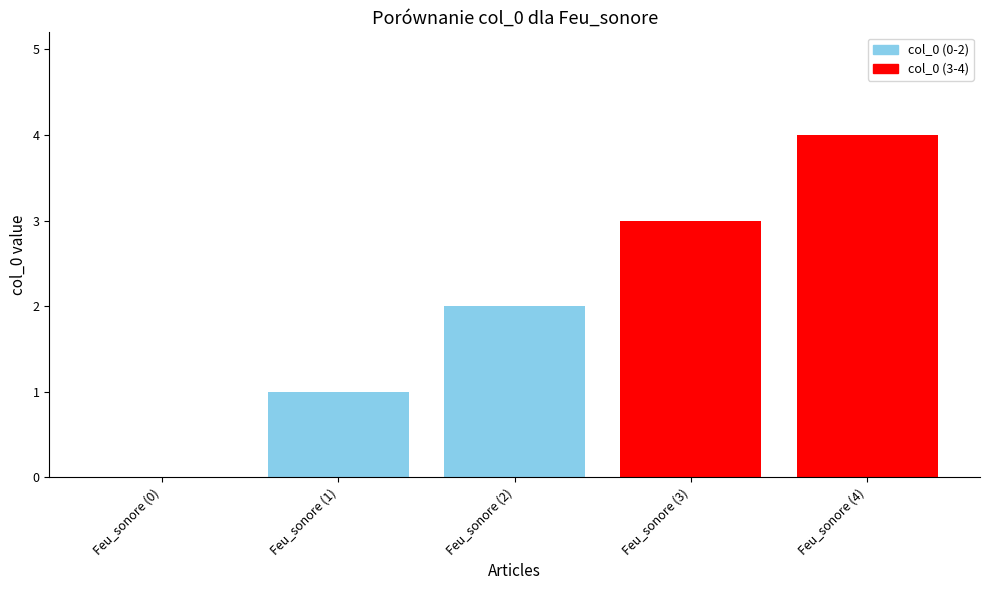

True or false: the data shows 7 at Feu_sonore (4).

False